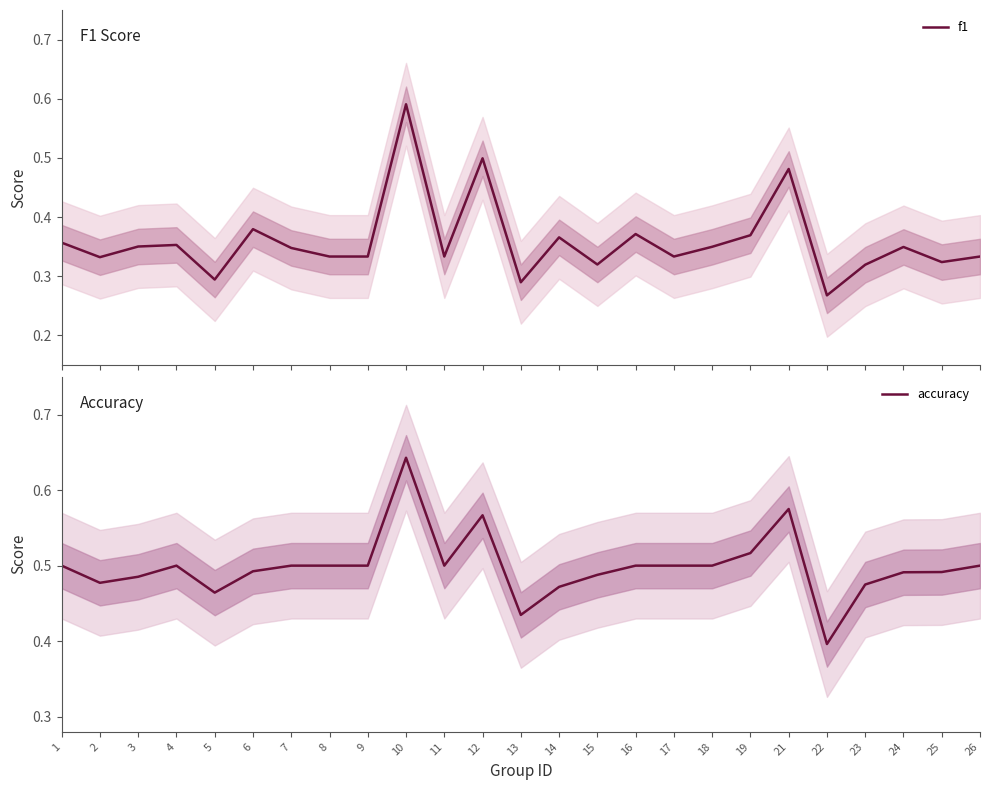

Reading left to right, what are all the values shown in this chart?

f1: 0.4	0.3	0.4	0.4	0.3	0.4	0.3	0.3	0.3	0.6	0.3	0.5	0.3	0.4	0.3	0.4	0.3	0.3	0.4	0.5	0.3	0.3	0.3	0.3	0.3
accuracy: 0.5	0.5	0.5	0.5	0.5	0.5	0.5	0.5	0.5	0.6	0.5	0.6	0.4	0.5	0.5	0.5	0.5	0.5	0.5	0.6	0.4	0.5	0.5	0.5	0.5